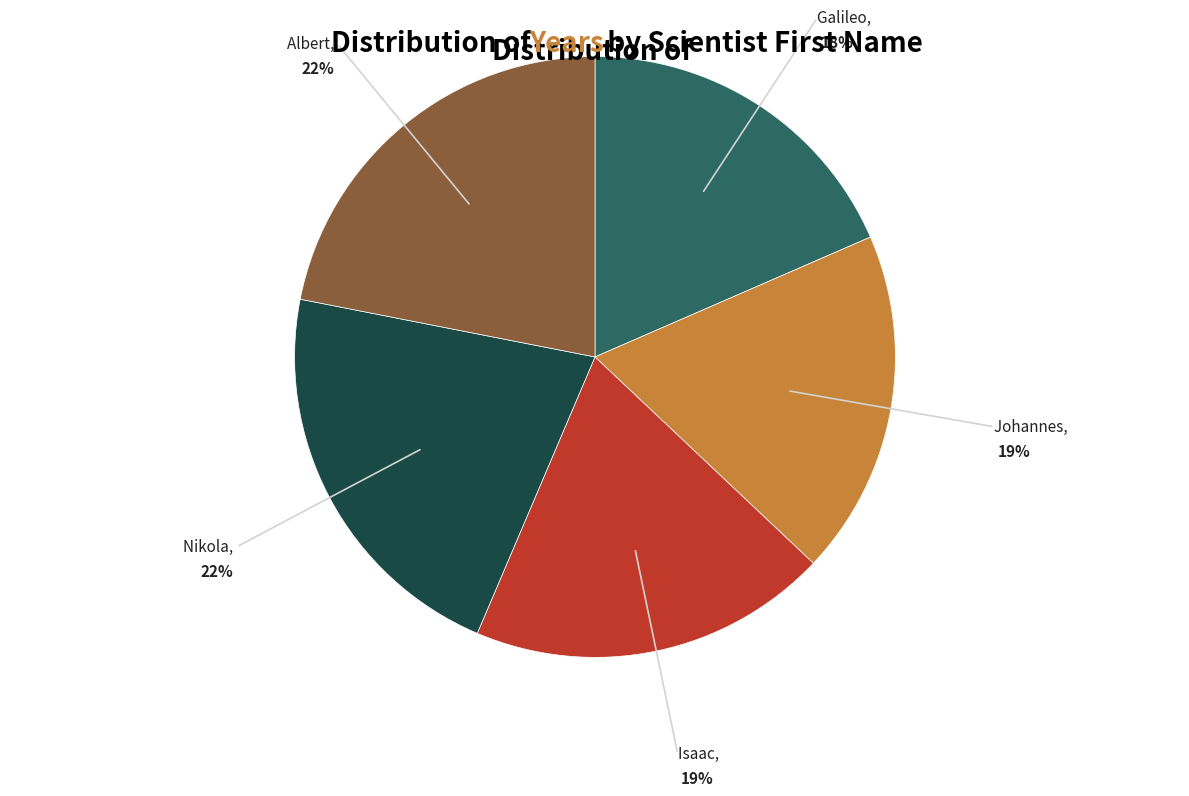

Is Galileo the majority of the pie?

No